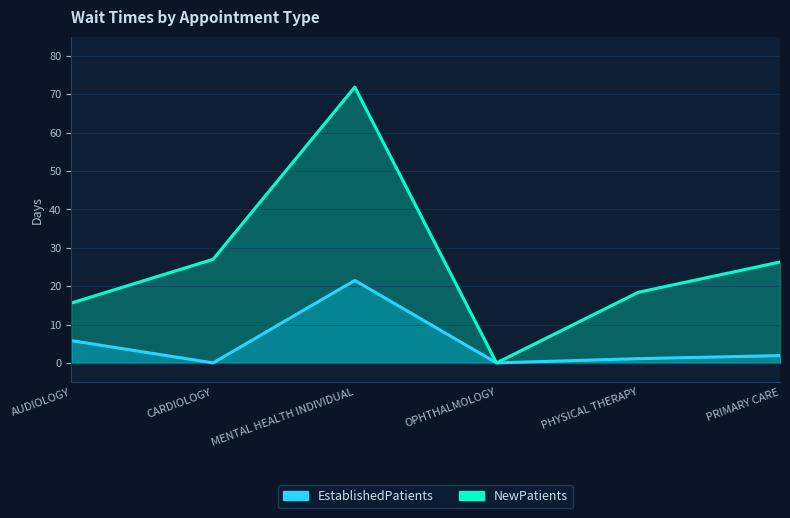

Reading left to right, extract all data points from this chart.

EstablishedPatients: 5.8	0.0	21.5	0.0	1.1	1.9
NewPatients: 15.6	27.0	71.9	0.0	18.4	26.3